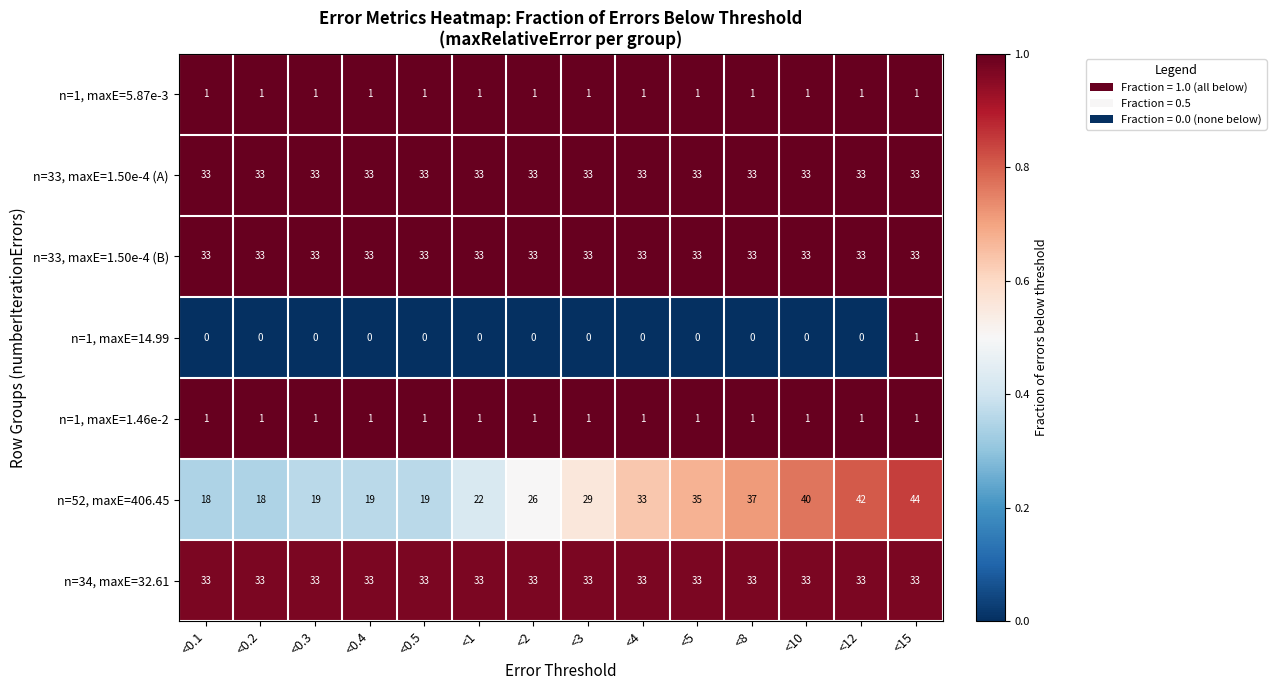

Which series changed the most between <0.2 and <0.5?

n=52, maxE=406.45